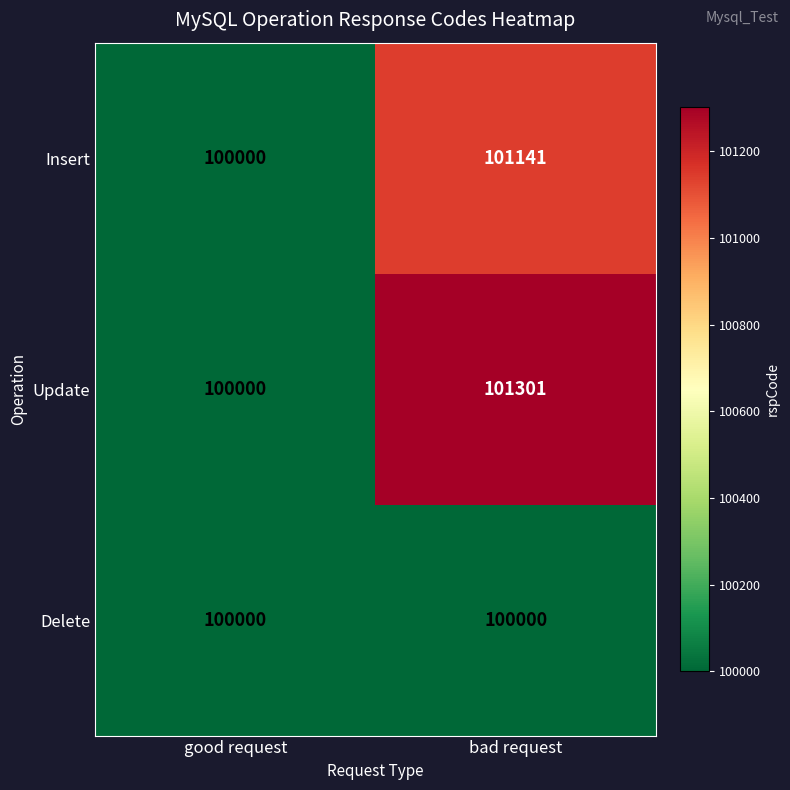

Reading left to right, what are all the values shown in this chart?

Insert: 100000	101141
Update: 100000	101301
Delete: 100000	100000